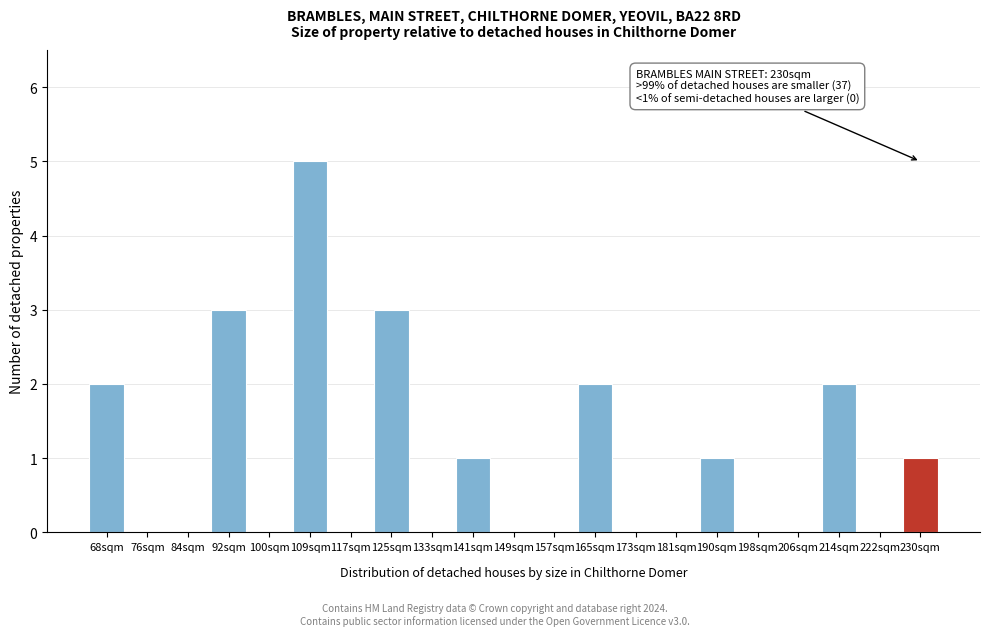

Reading left to right, transcribe all the data shown in this chart.

68sqm=2	76sqm=0	84sqm=0	92sqm=3	100sqm=0	109sqm=5	117sqm=0	125sqm=3	133sqm=0	141sqm=1	149sqm=0	157sqm=0	165sqm=2	173sqm=0	181sqm=0	190sqm=1	198sqm=0	206sqm=0	214sqm=2	222sqm=0	230sqm=1